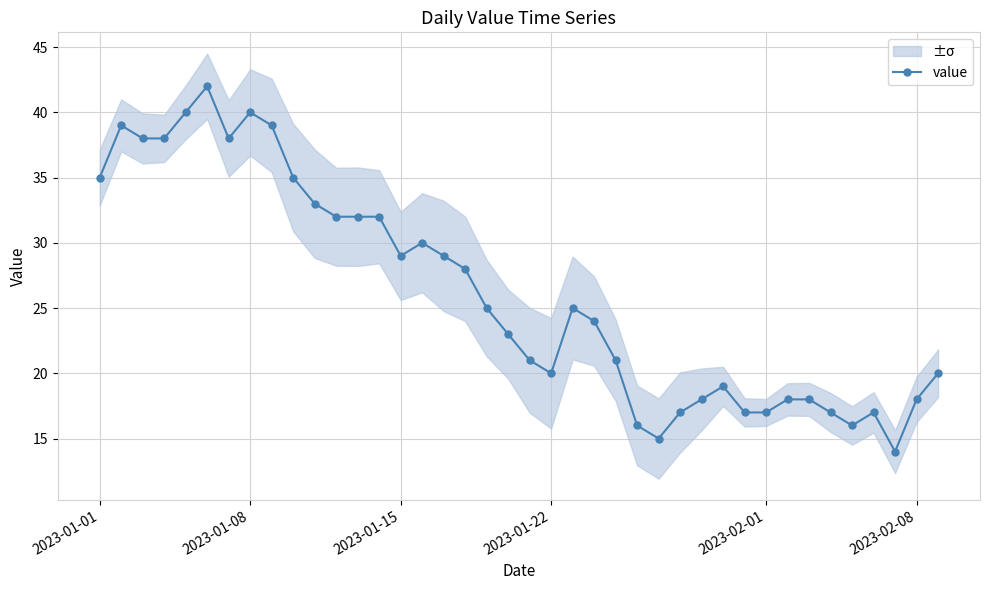

What is the lowest value of the value series?

14